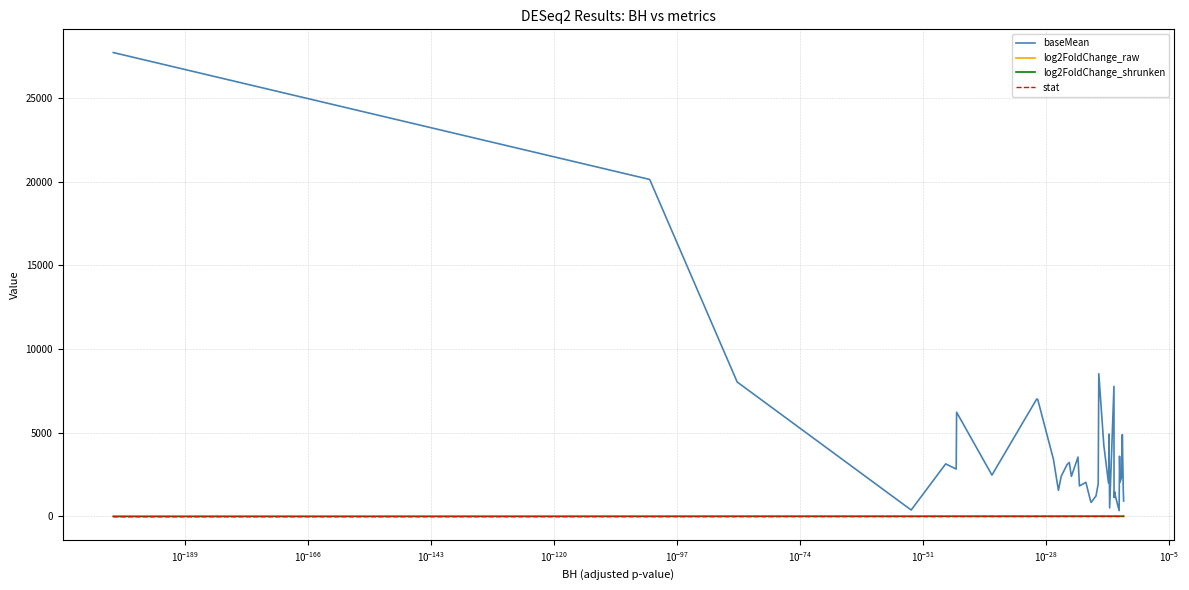

How many lines are shown in the chart?

4